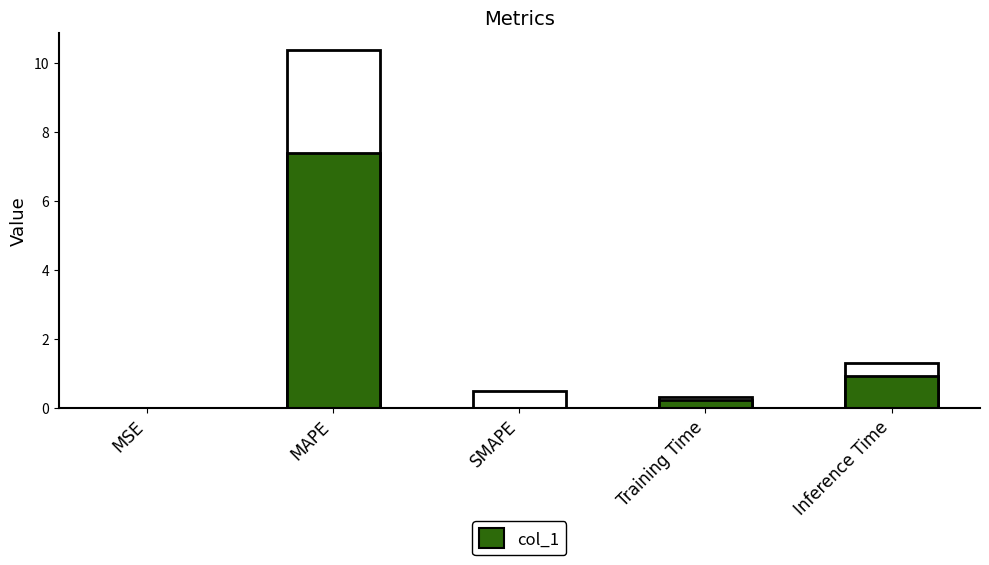

Reading right to left, transcribe all the data shown in this chart.

Inference Time=0.9	Training Time=0.2	SMAPE=0.0	MAPE=7.4	MSE=0.0